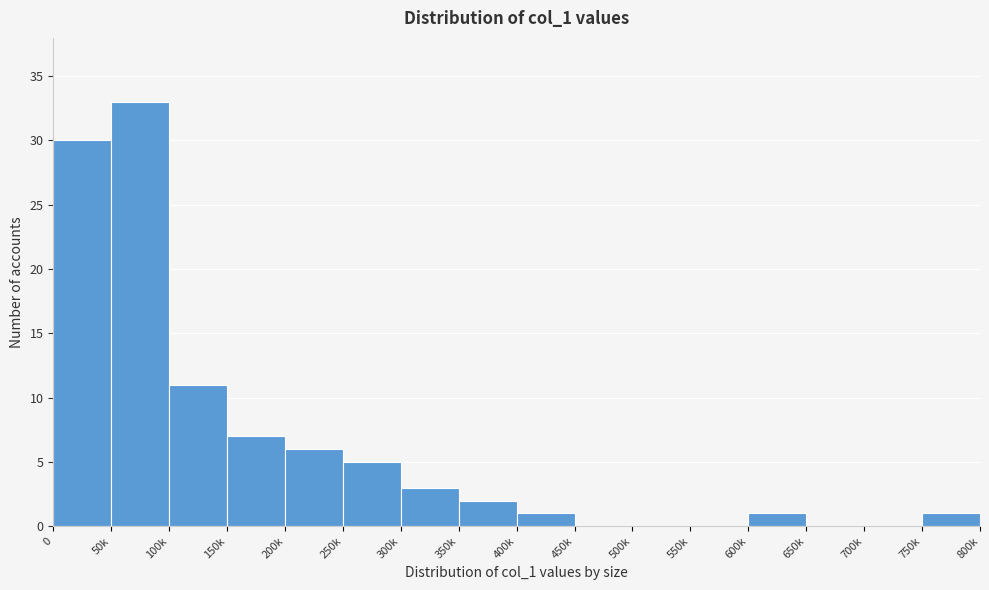

Reading left to right, what are all the values shown in this chart?

0=30	50k=33	100k=11	150k=7	200k=6	250k=5	300k=3	350k=2	400k=1	450k=0	500k=0	550k=0	600k=1	650k=0	700k=0	750k=1